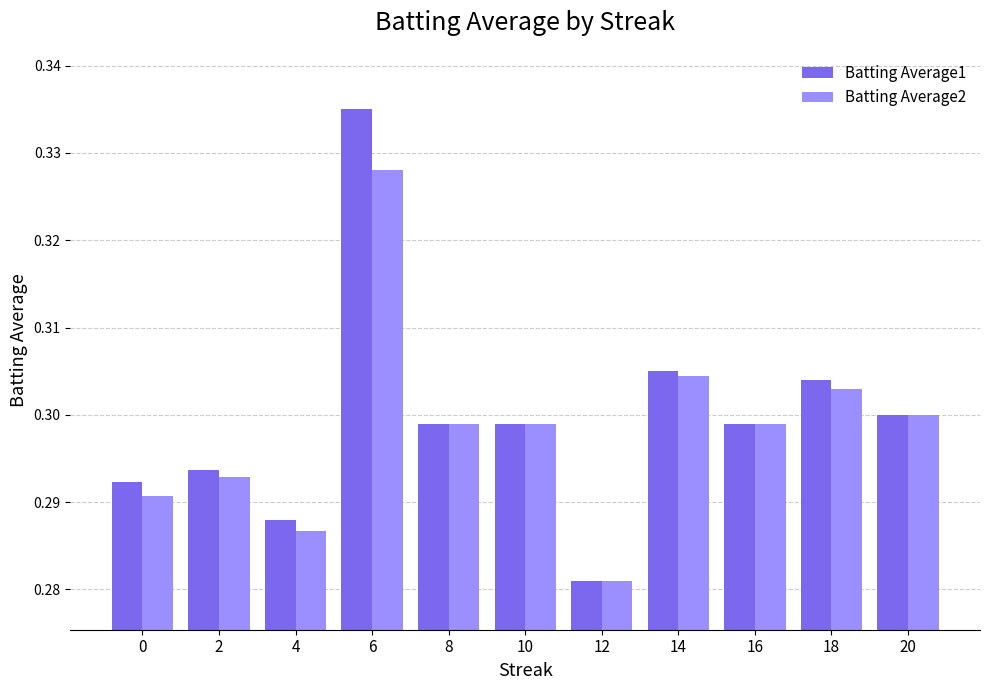

Rank the series at 6 from highest to lowest value.

Batting Average1, Batting Average2